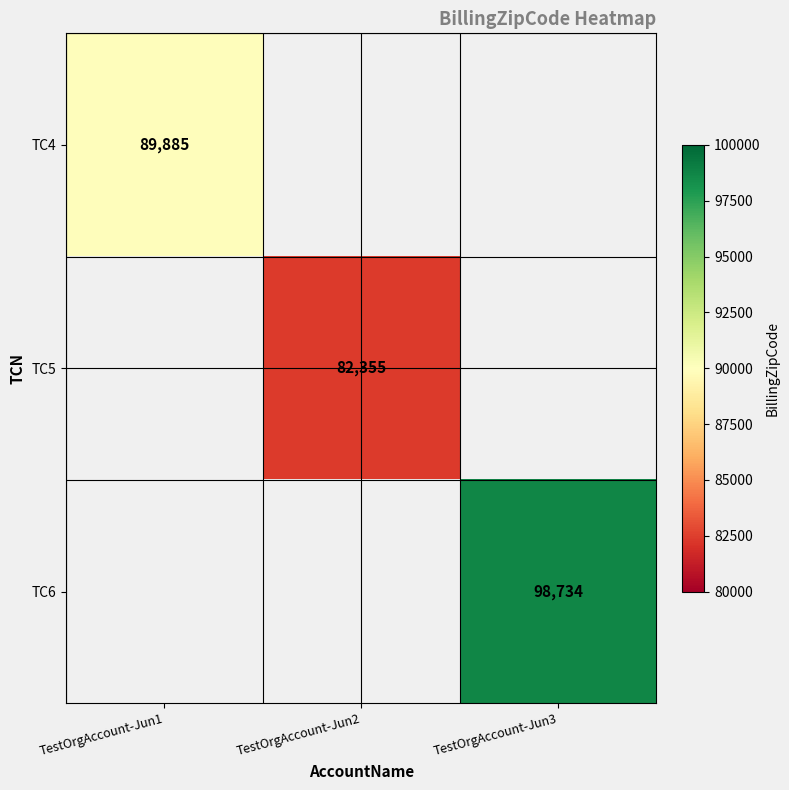

Which label corresponds to the smallest value in the chart?

TestOrgAccount-Jun2